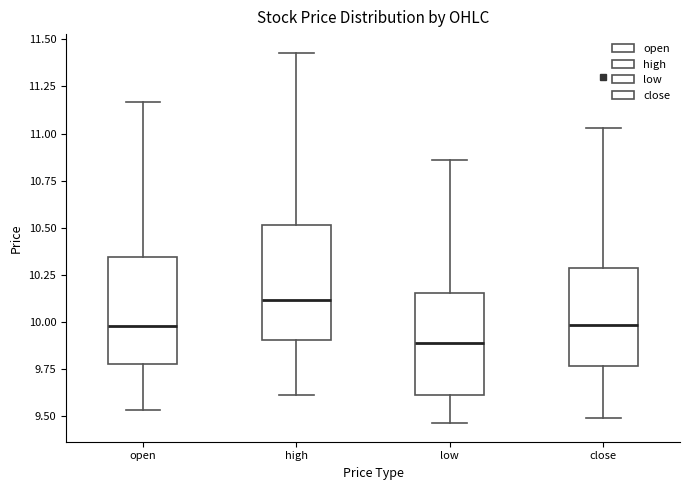

Reading left to right, read every box against the y-axis: the position of its median line, the range the box covers, and the ends of its whiskers. The values are not printed on the chart, so give them approximately, as read against the axis.

open: median 10.00, box 9.80 to 10.35, whiskers 9.55 to 11.15
high: median 10.10, box 9.90 to 10.50, whiskers 9.60 to 11.45
low: median 9.90, box 9.60 to 10.15, whiskers 9.45 to 10.85
close: median 10.00, box 9.75 to 10.30, whiskers 9.50 to 11.05